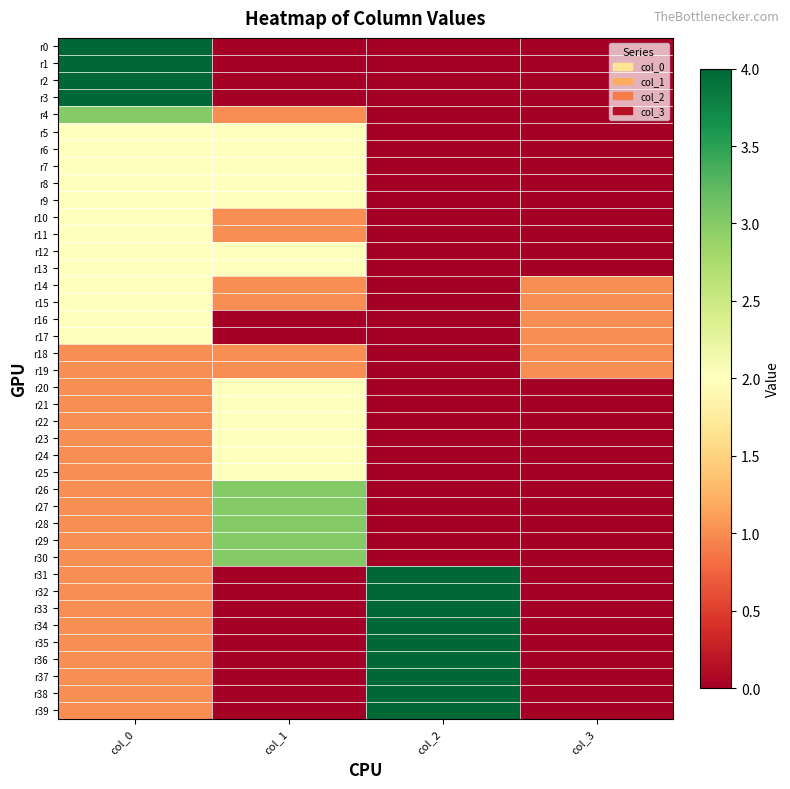

Which has a higher value, col_1 or col_0?

col_0